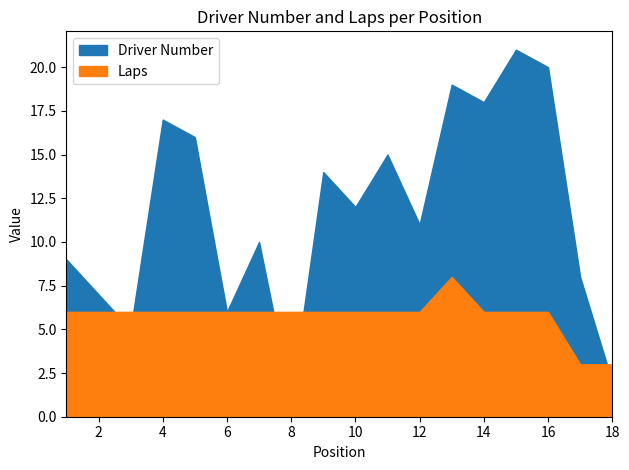

What is the minimum value for Laps?

3